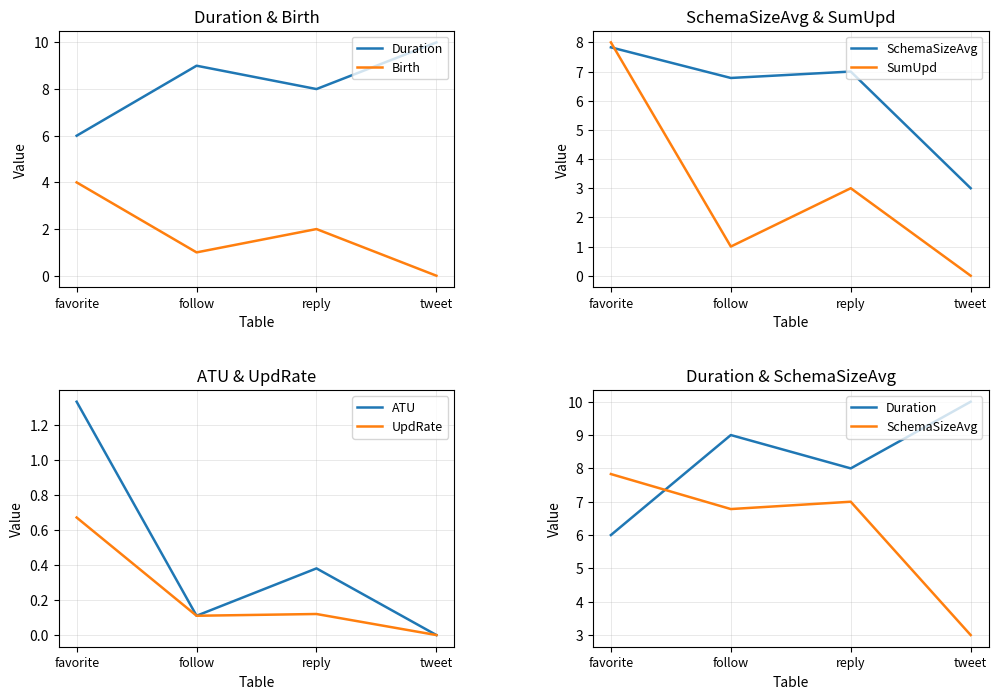

How many categories are shown in the chart?

4